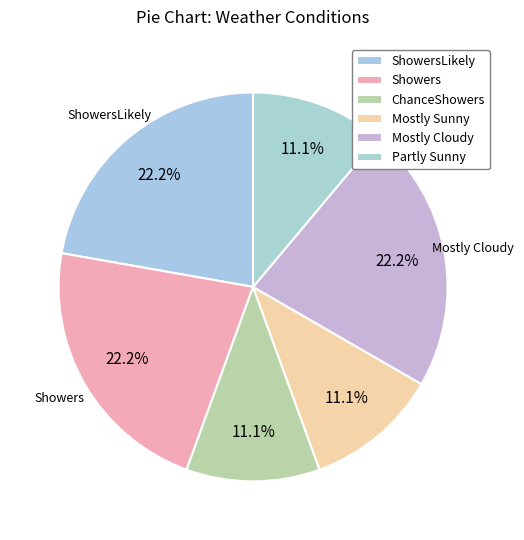

To the nearest percent, what is the combined percentage of Partly Sunny and Mostly Sunny?

22%